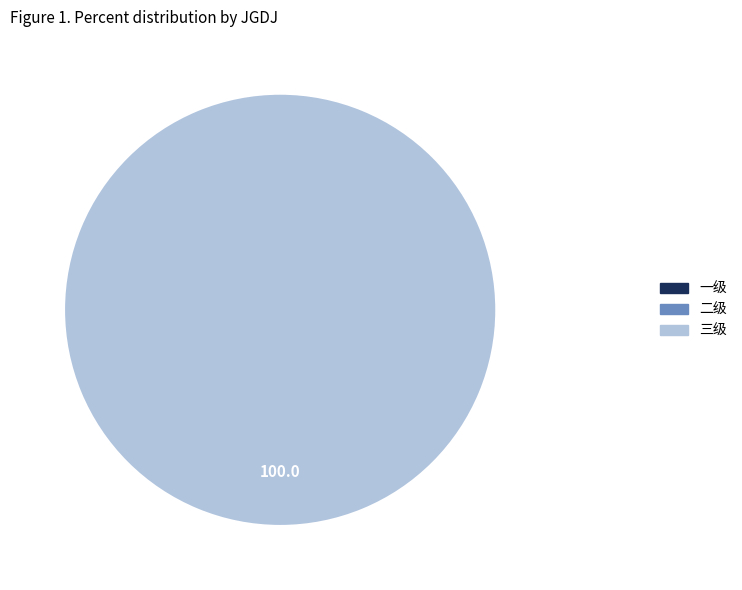

What percentage is the 三级 slice, to the nearest percent?

100%